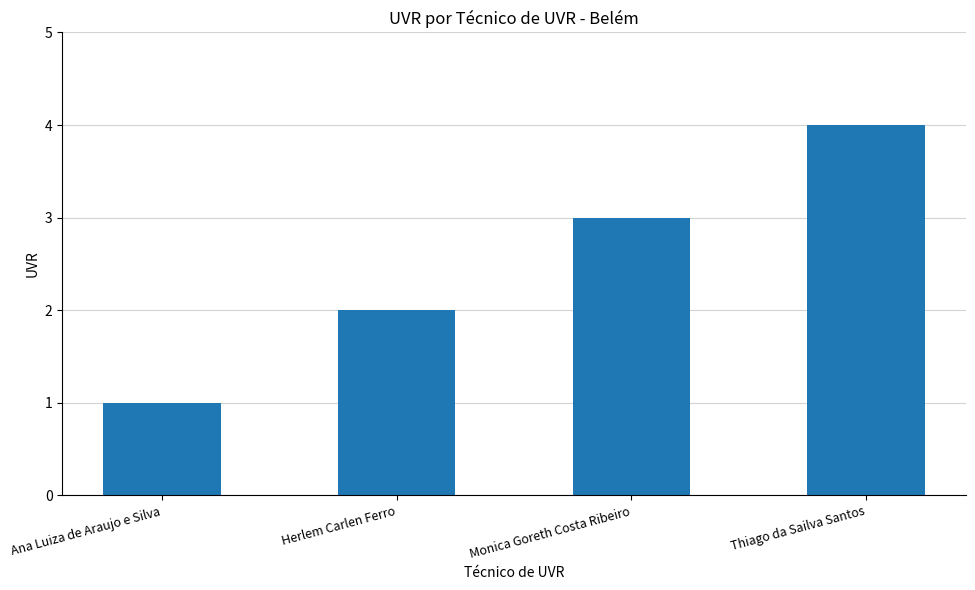

What is the label of the 2nd bar from the right?

Monica Goreth Costa Ribeiro